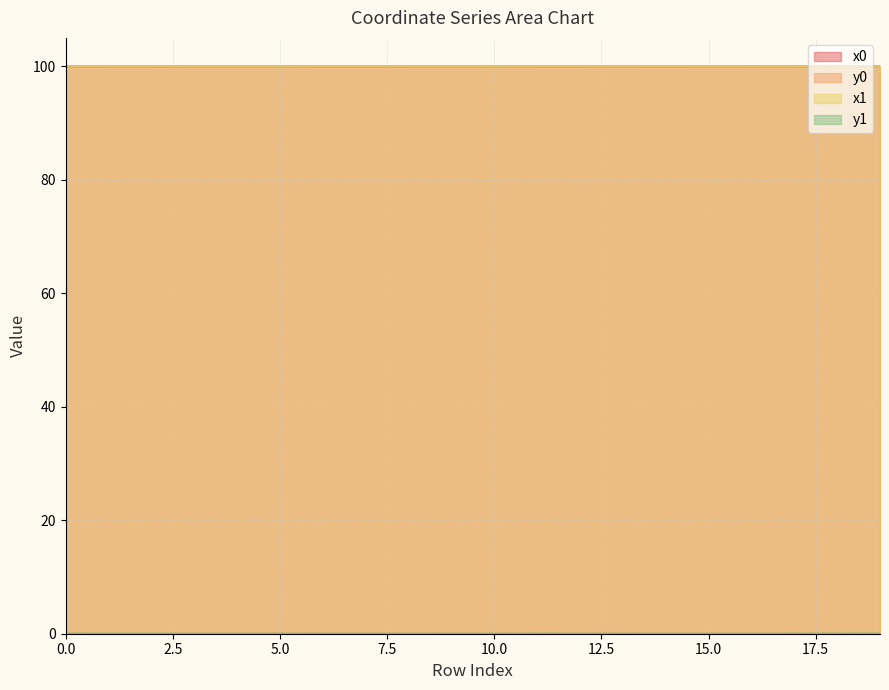

List the series in order of their peak value, highest first.

x0, x1, y1, y0